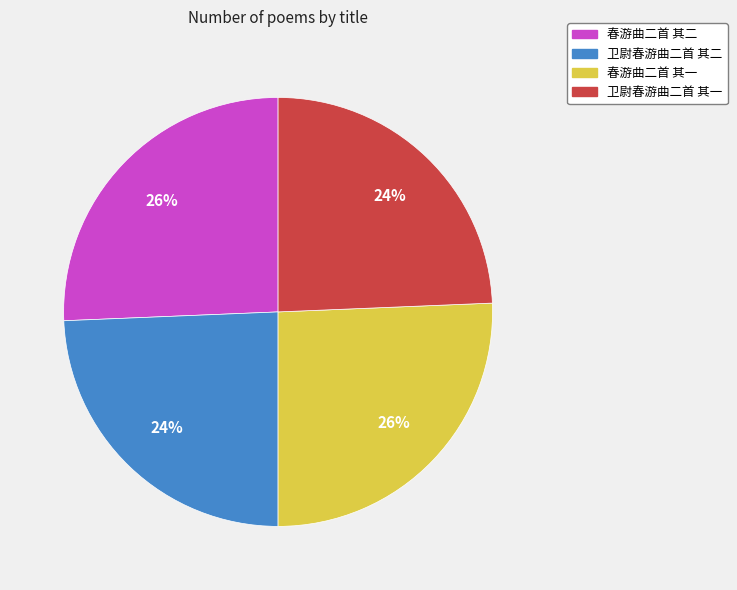

Between 卫尉春游曲二首 其一 and 春游曲二首 其二, which is larger?

春游曲二首 其二